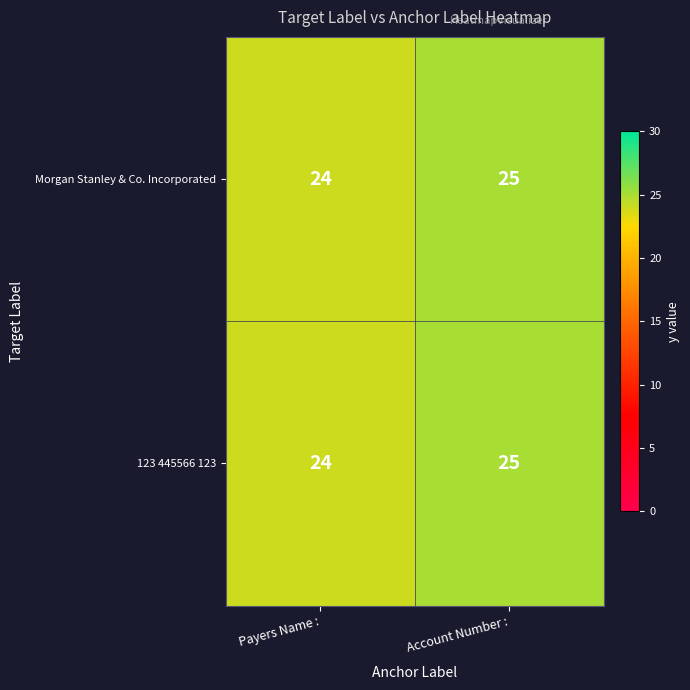

Reading left to right, extract all data points from this chart.

Morgan Stanley & Co. Incorporated: Payers Name :=24	Account Number :=25
123 445566 123: Payers Name :=24	Account Number :=25